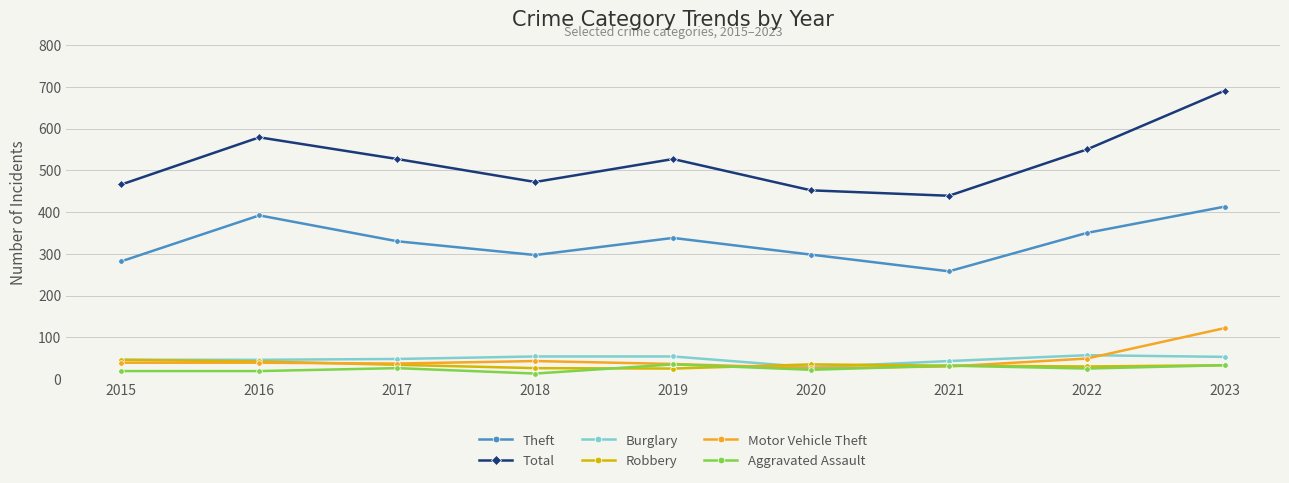

How many interior local valleys does the Theft series have?

2